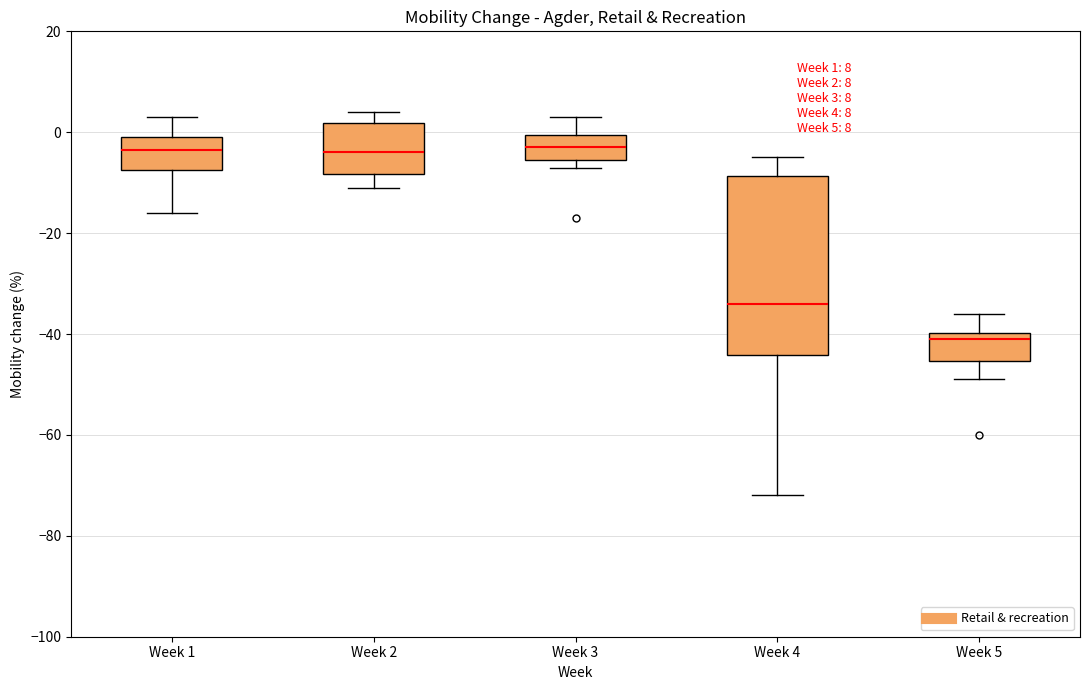

Comparing the boxes themselves (not the whiskers), which one is the tallest?

Week 4